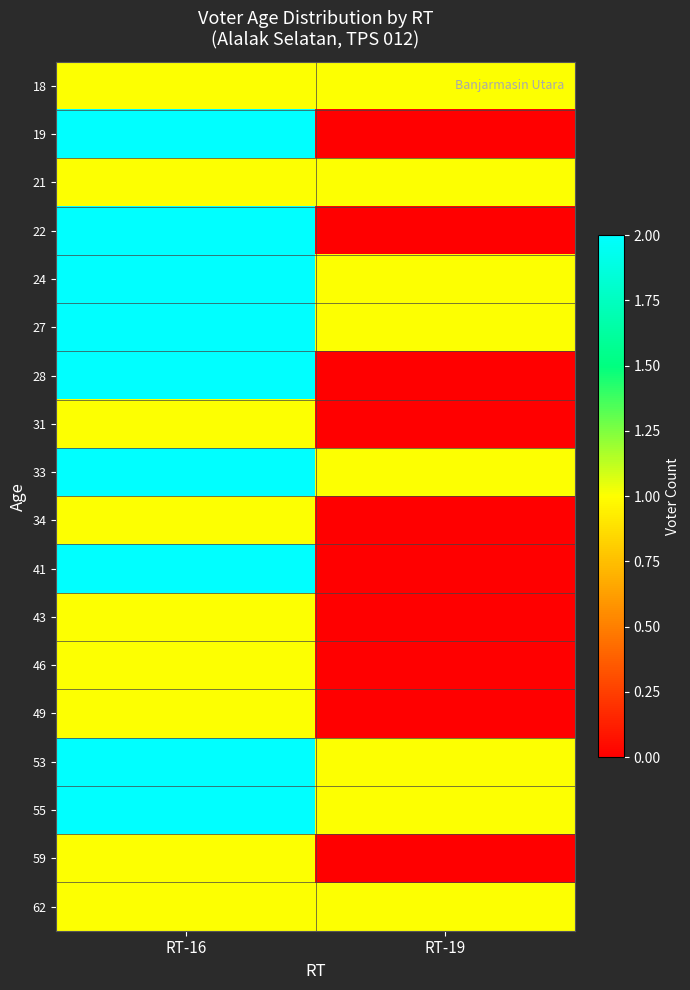

How many data points does each series have?

2